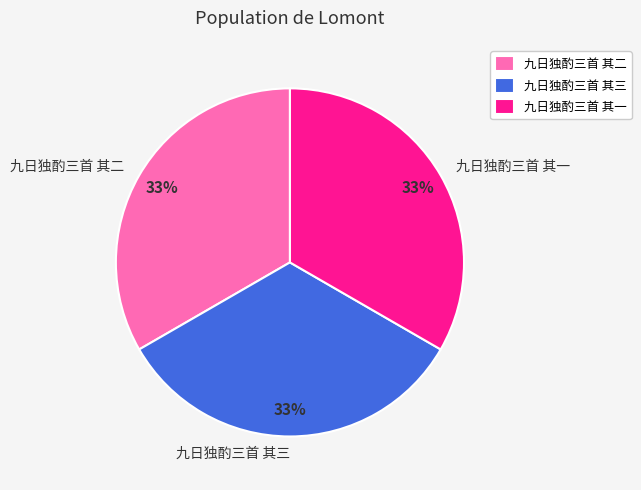

To the nearest percent, what portion does 九日独酌三首 其三 represent?

33%